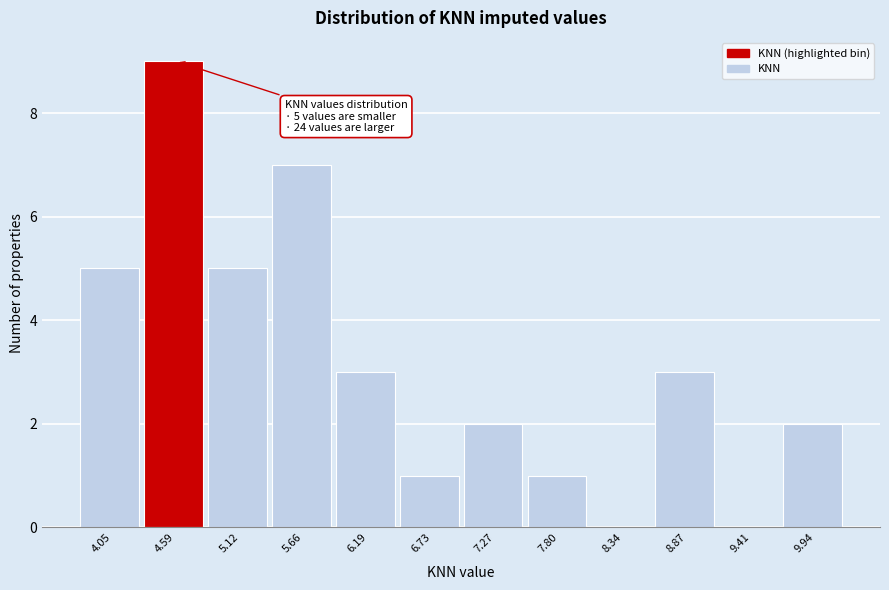

Reading right to left, list all the values displayed in this chart.

9.94=2	9.41=0	8.87=3	8.34=0	7.80=1	7.27=2	6.73=1	6.19=3	5.66=7	5.12=5	4.59=9	4.05=5